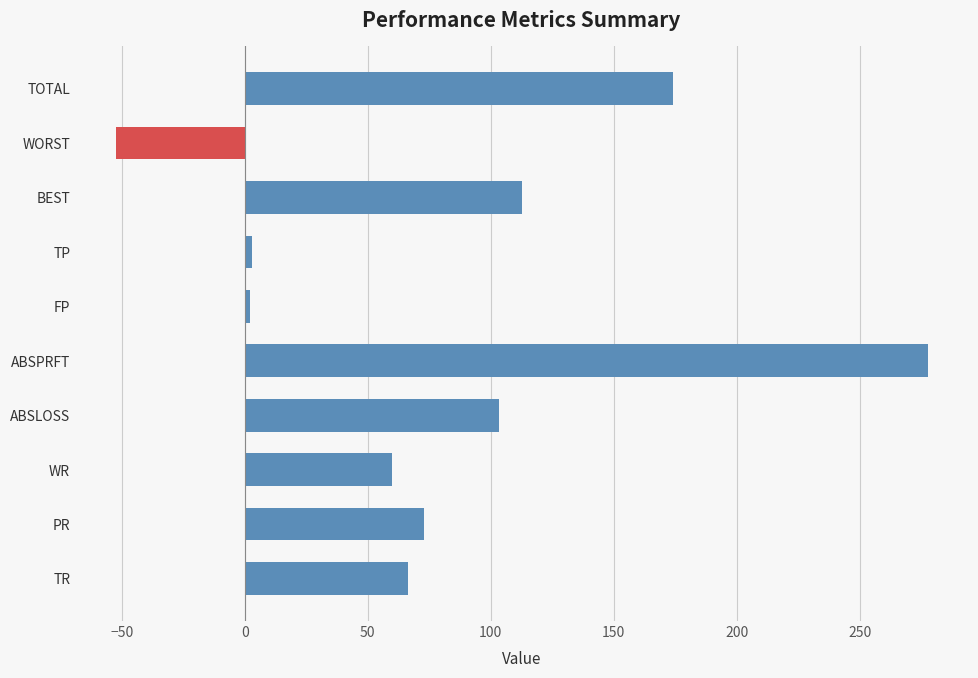

How many values exceed 72?

5